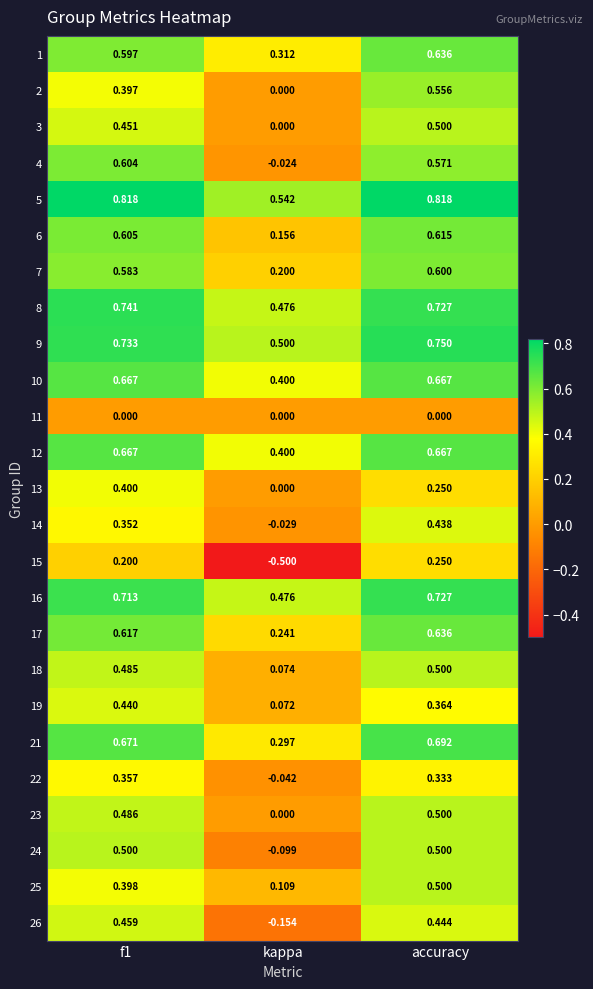

At which category is the sum across all series the highest?

accuracy